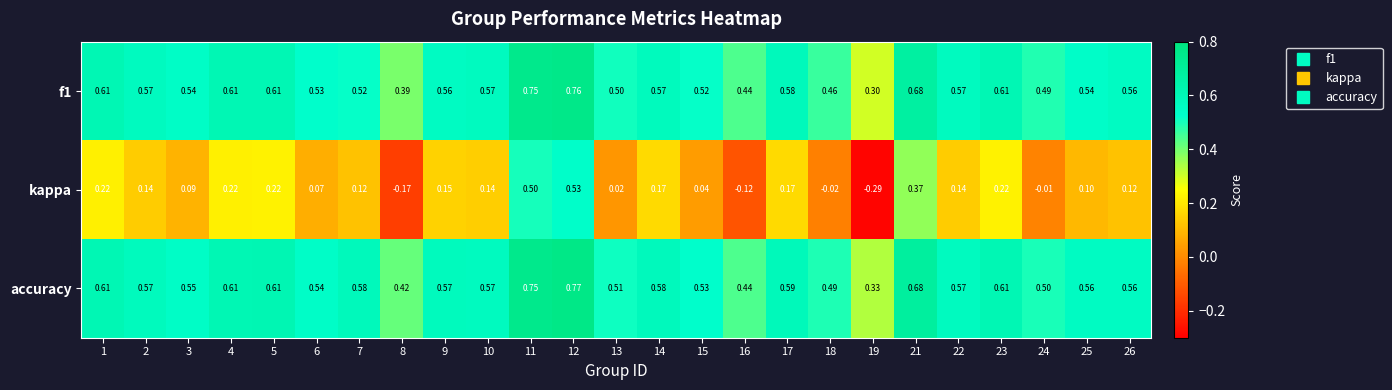

Which series has the largest total across all categories?

accuracy